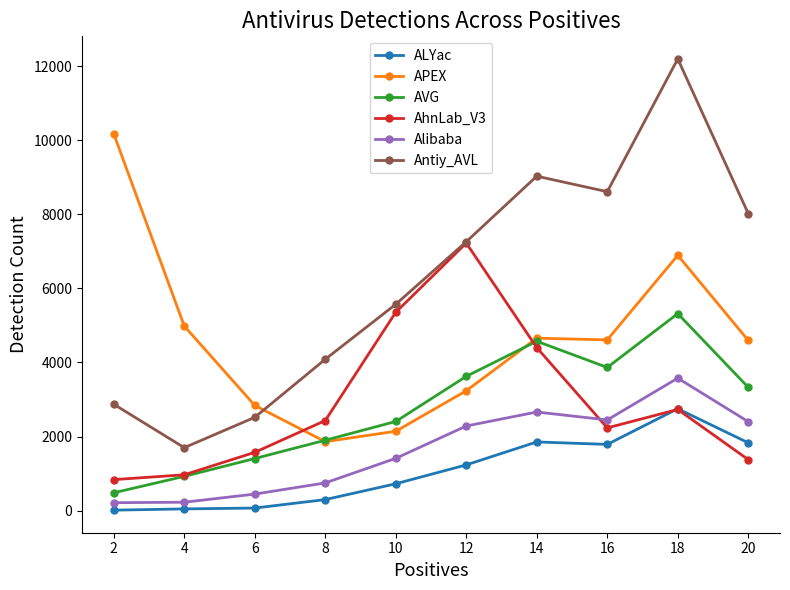

What is the difference between the maximum and minimum values in the Alibaba series?

3365